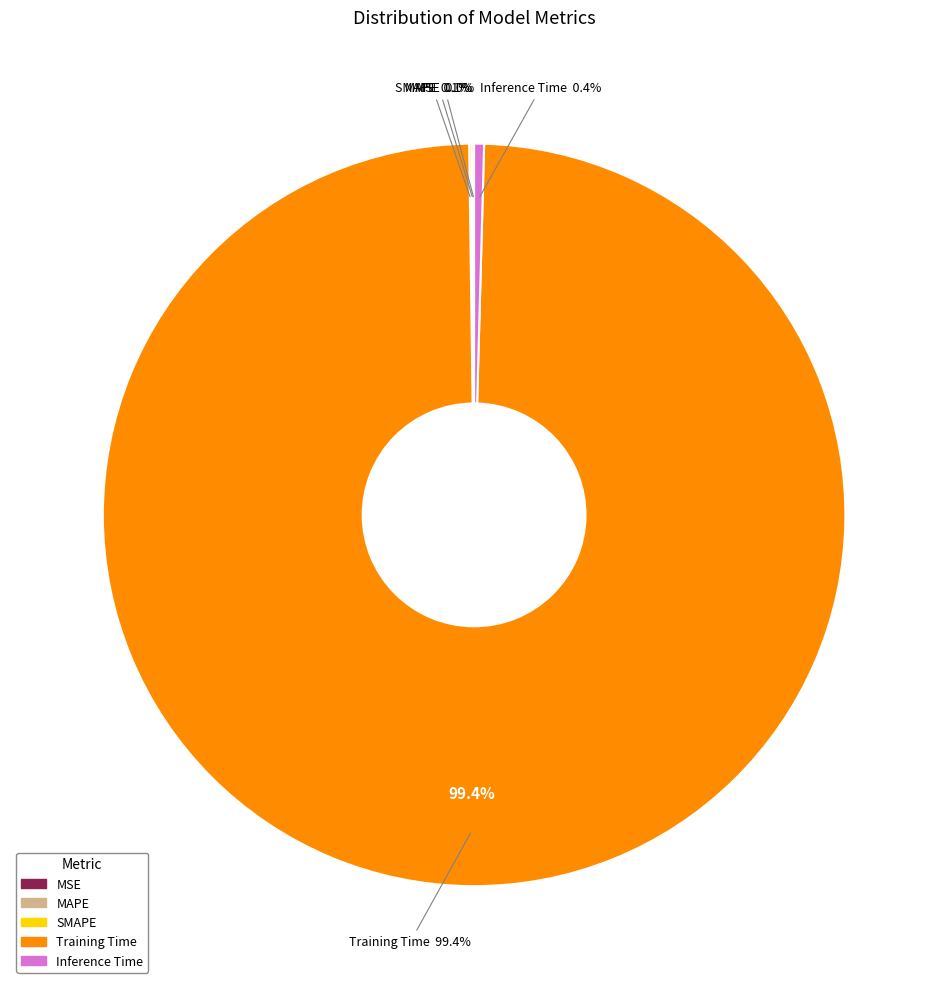

Which slice is the largest?

Training Time